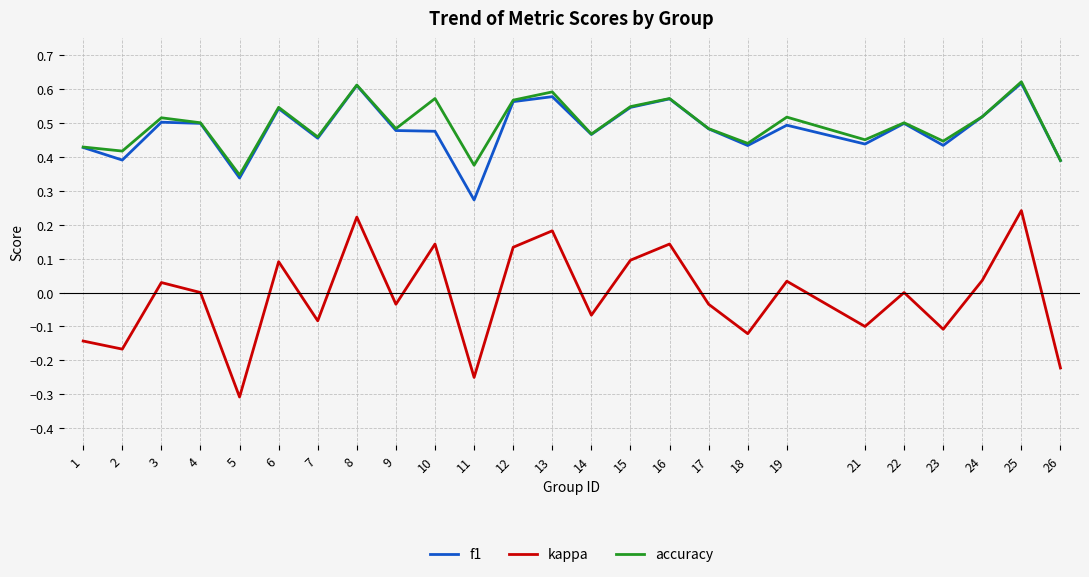

The value of kappa at 1 is -0.2. True or false?

False